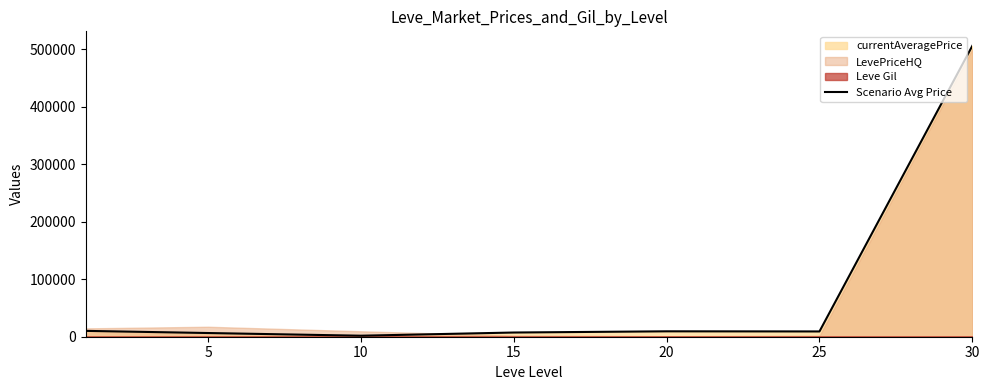

Reading left to right, list all the values displayed in this chart.

10175.2	6428.7	1763.7	7306.7	9408.7	9170.5	505867.0